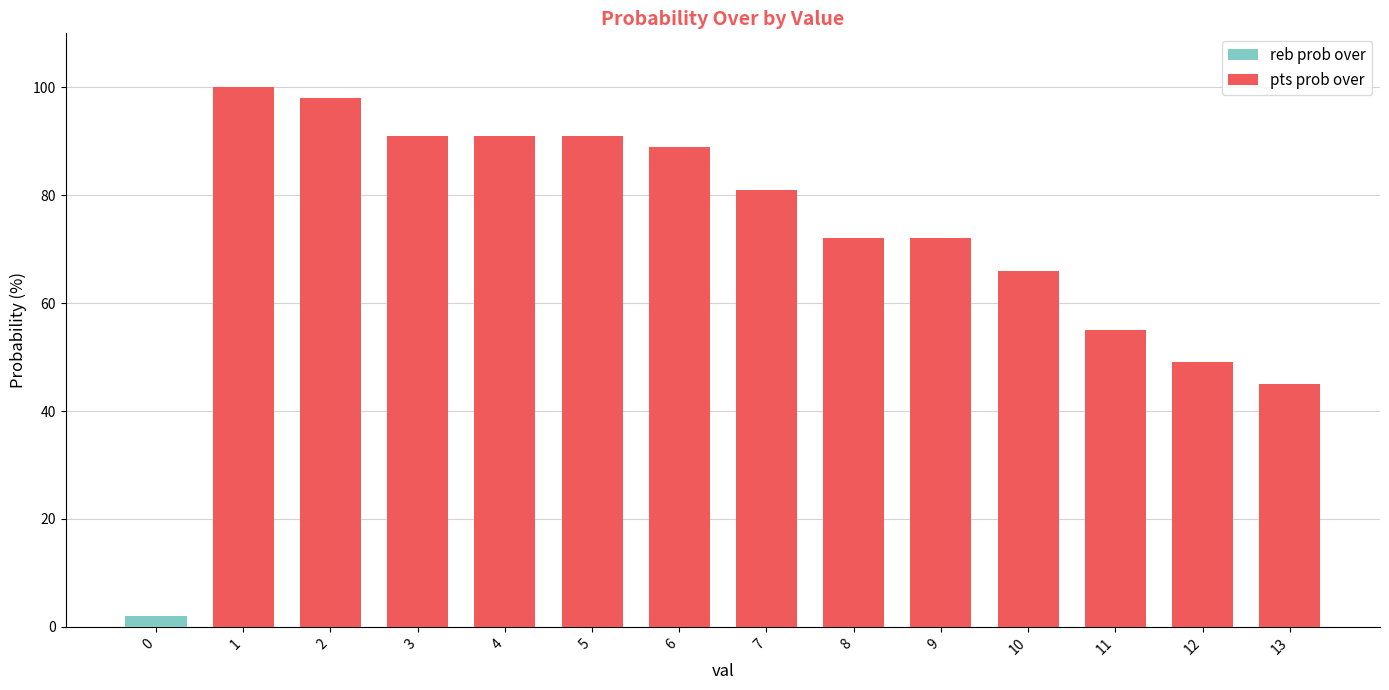

What is the maximum value shown in the chart?

100